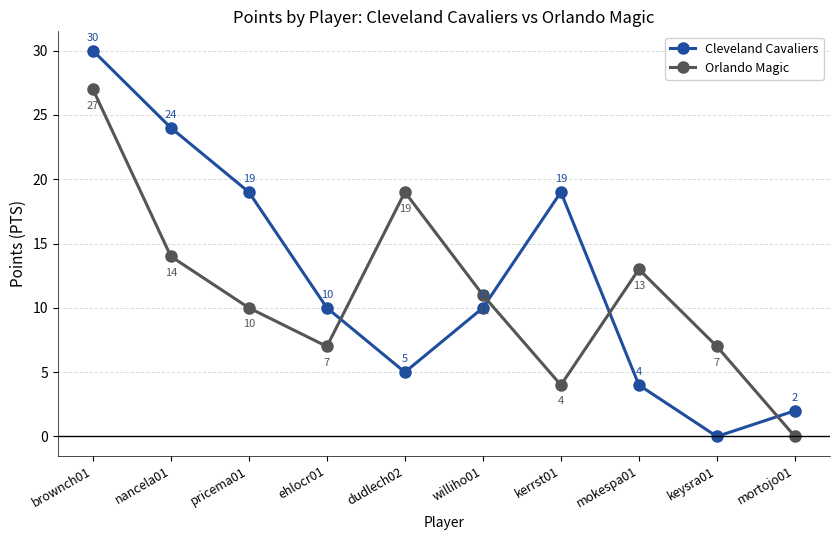

What are all the series names shown in the legend?

Cleveland Cavaliers, Orlando Magic